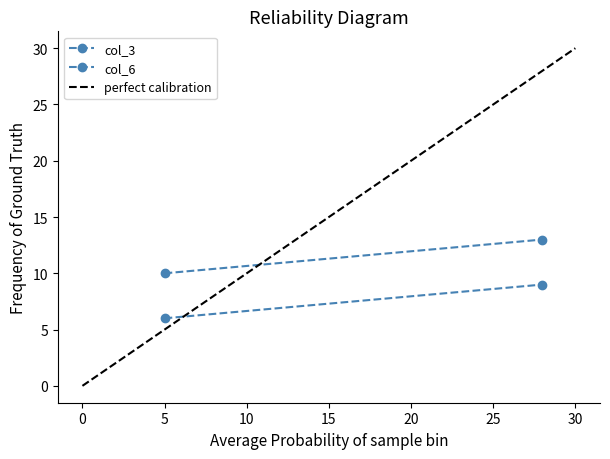

What are all the series names shown in the legend?

col_3, col_6, perfect calibration